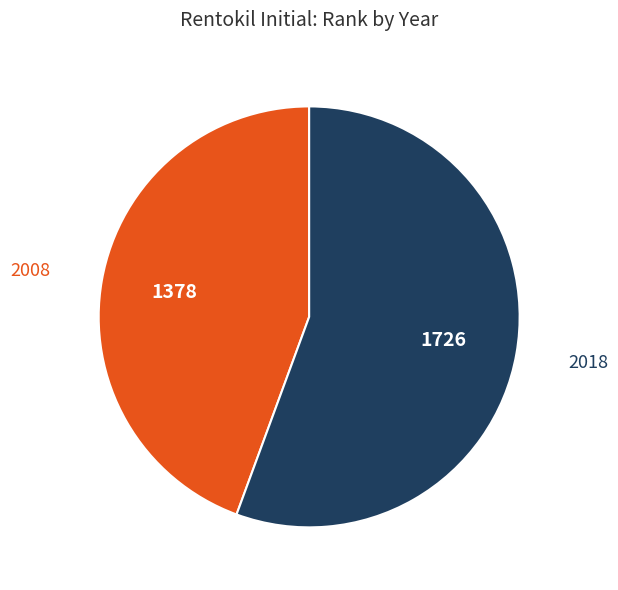

Is there a majority slice in this chart?

Yes